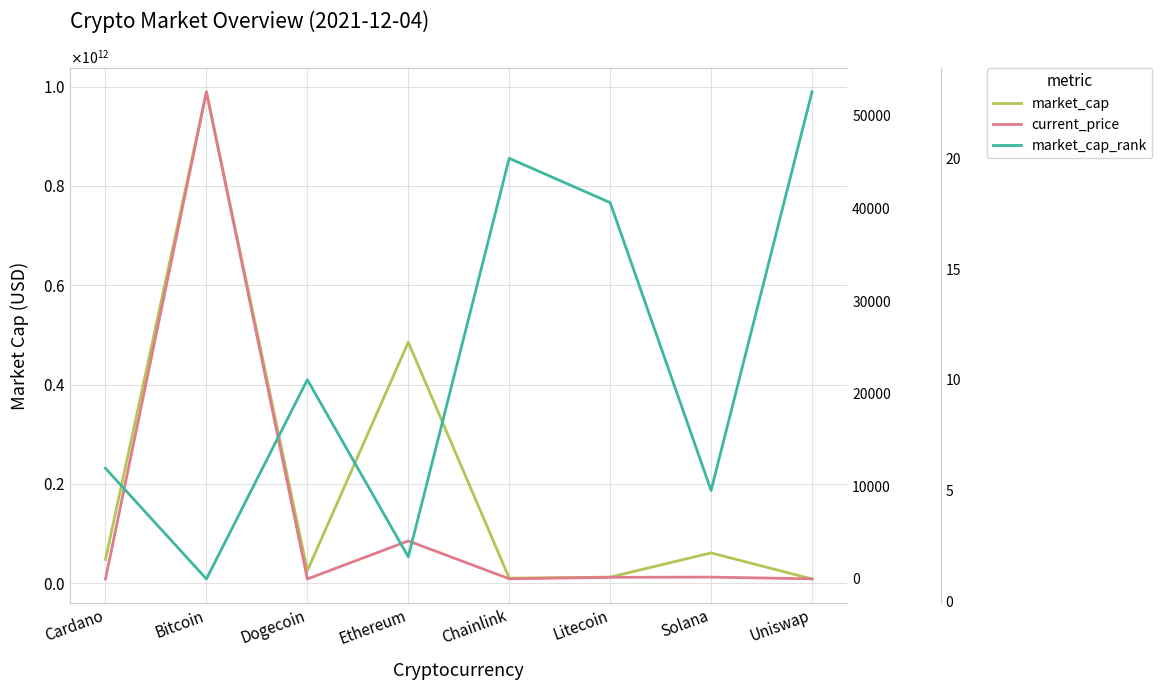

At Litecoin, list the series in order from smallest to largest.

market_cap_rank, current_price, market_cap